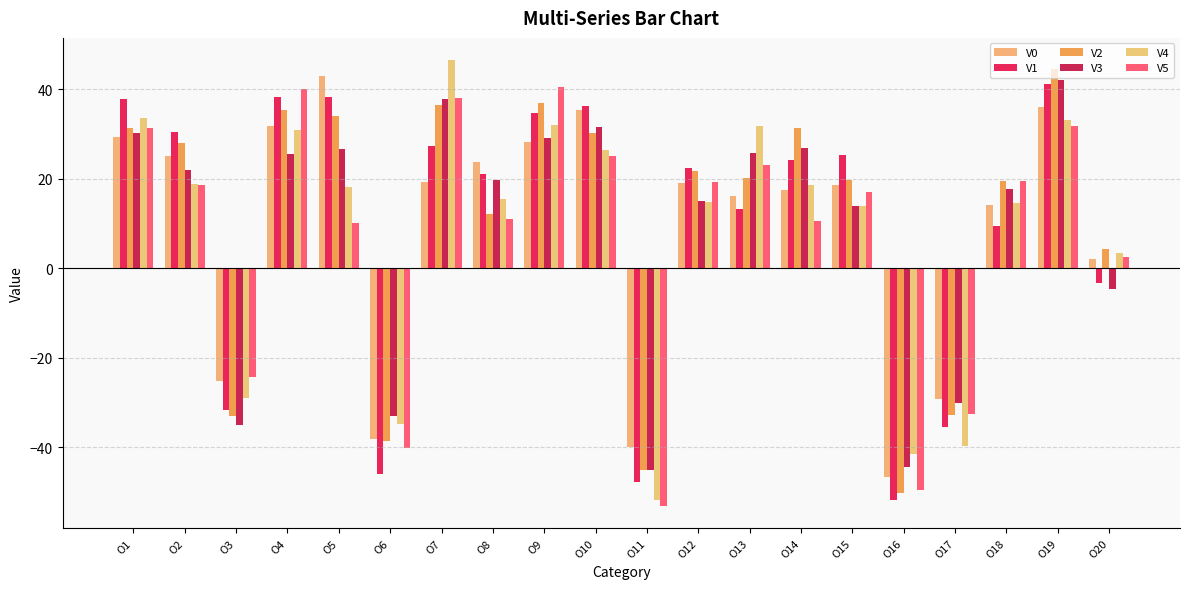

What is the smallest value displayed?

-53.1